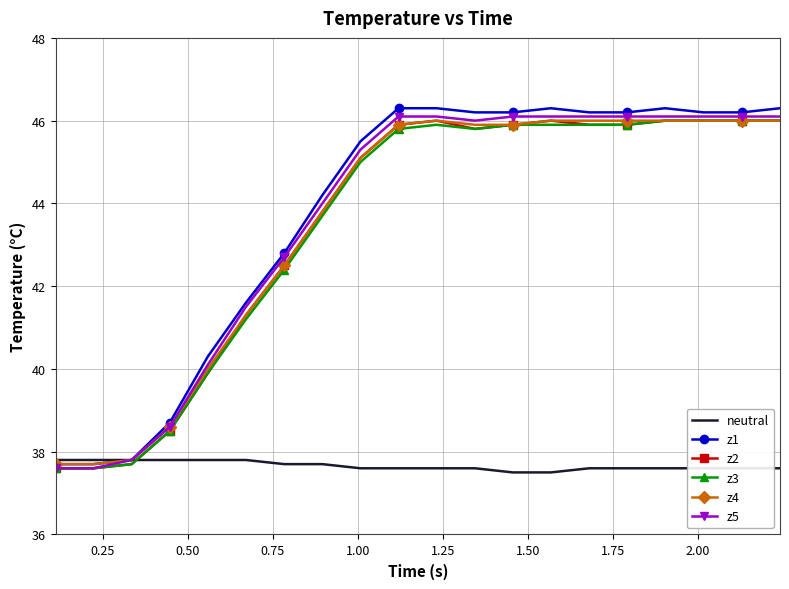

Which series has the widest spread of values?

z1